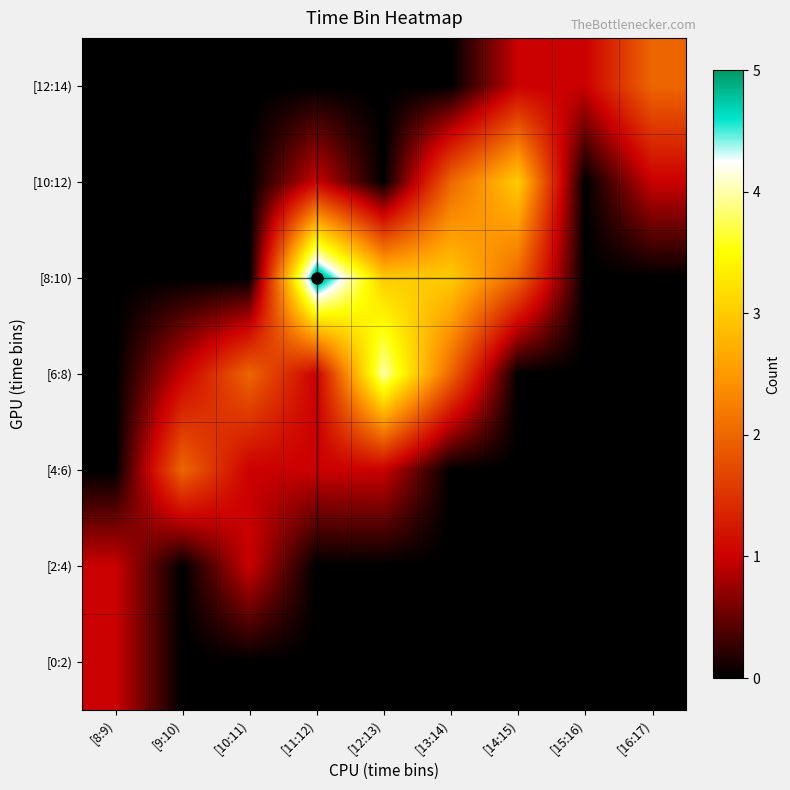

Reading left to right, transcribe all the data shown in this chart.

[0:2): [8:9)=1	[9:10)=0	[10:11)=0	[11:12)=0	[12:13)=0	[13:14)=0	[14:15)=0	[15:16)=0	[16:17)=0
[2:4): [8:9)=1	[9:10)=0	[10:11)=1	[11:12)=0	[12:13)=0	[13:14)=0	[14:15)=0	[15:16)=0	[16:17)=0
[4:6): [8:9)=0	[9:10)=2	[10:11)=1	[11:12)=1	[12:13)=1	[13:14)=0	[14:15)=0	[15:16)=0	[16:17)=0
[6:8): [8:9)=0	[9:10)=1	[10:11)=2	[11:12)=1	[12:13)=4	[13:14)=2	[14:15)=0	[15:16)=0	[16:17)=0
[8:10): [8:9)=0	[9:10)=0	[10:11)=0	[11:12)=5	[12:13)=3	[13:14)=3	[14:15)=2	[15:16)=0	[16:17)=0
[10:12): [8:9)=0	[9:10)=0	[10:11)=0	[11:12)=1	[12:13)=0	[13:14)=2	[14:15)=3	[15:16)=0	[16:17)=1
[12:14): [8:9)=0	[9:10)=0	[10:11)=0	[11:12)=0	[12:13)=0	[13:14)=0	[14:15)=1	[15:16)=1	[16:17)=2